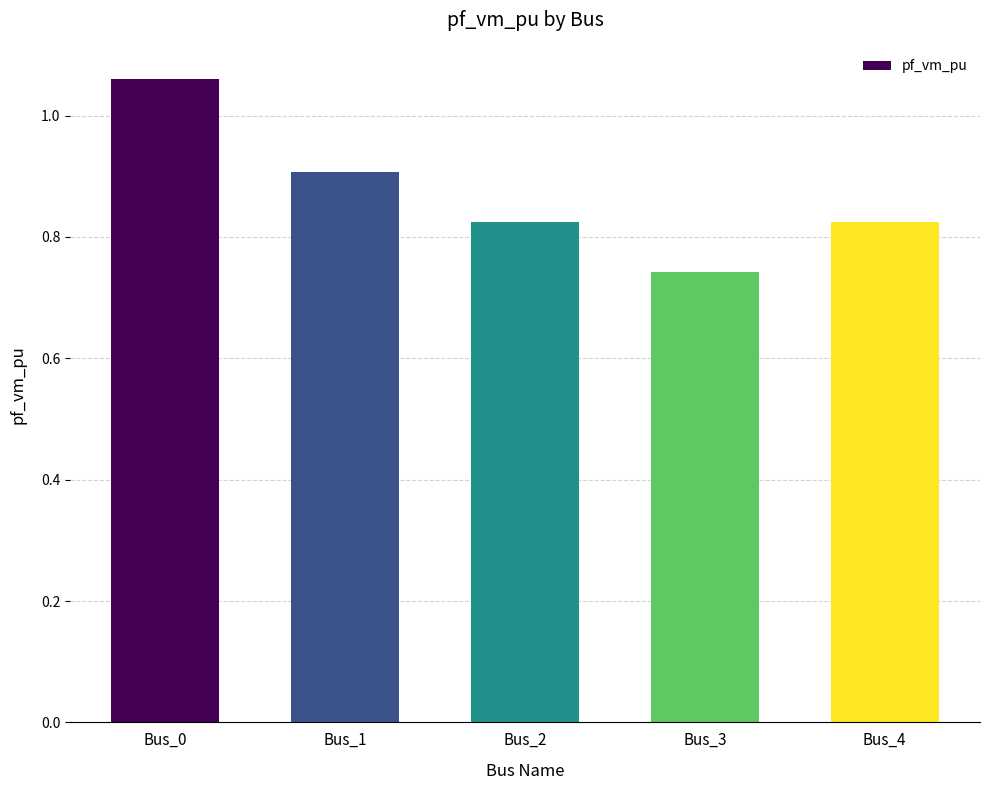

What is the sum of the values at Bus_4 and Bus_3?

1.6